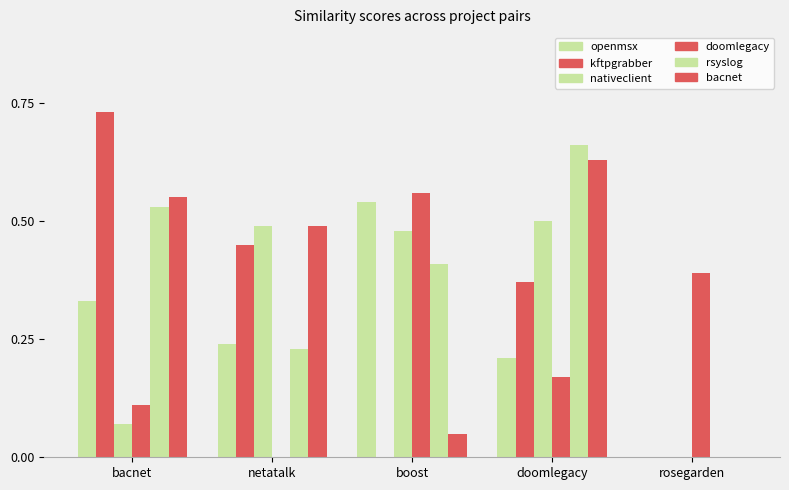

What is the label of the 4th bar from the right?

netatalk